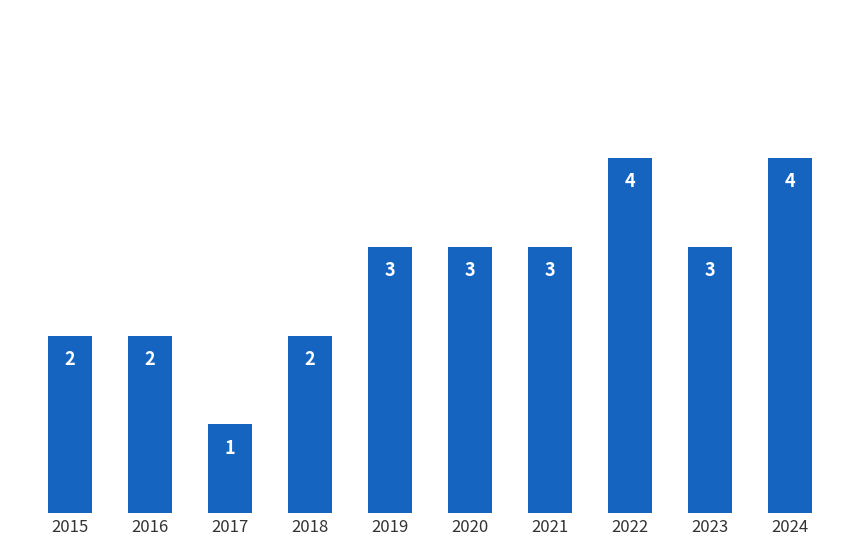

What is the value of the 2nd bar from the left?

2